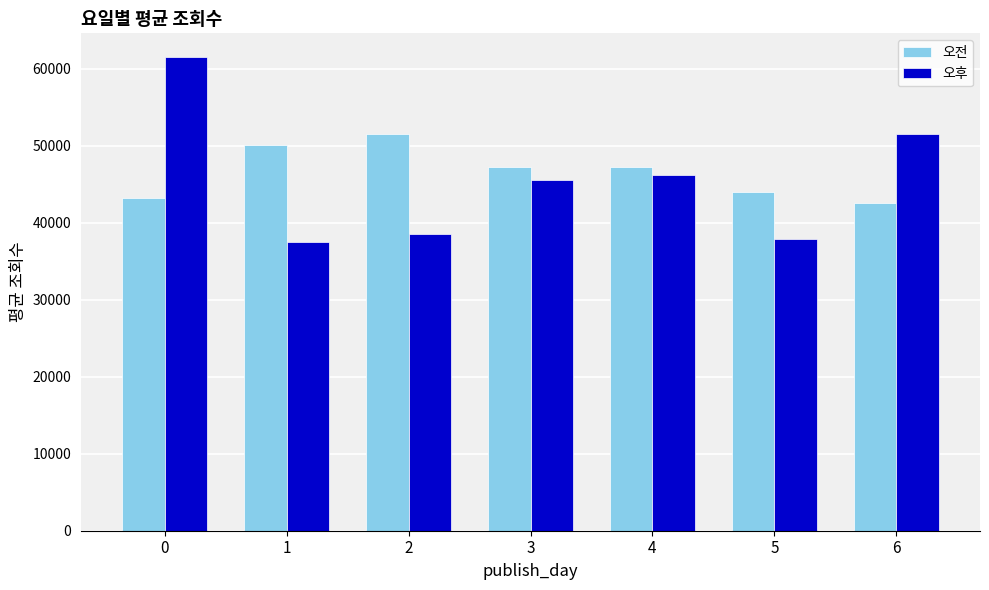

How many groups of bars are there?

7